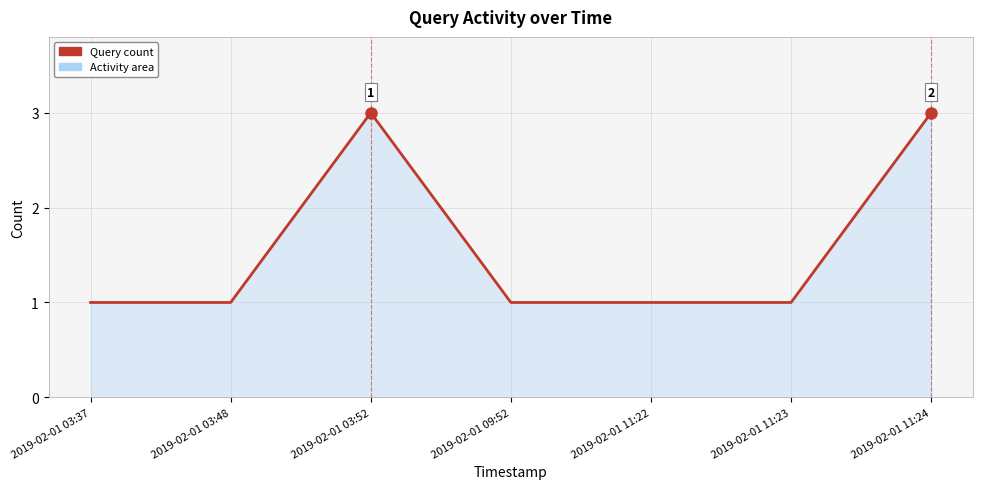

Reading left to right, extract all data points from this chart.

1	1	3	1	1	1	3